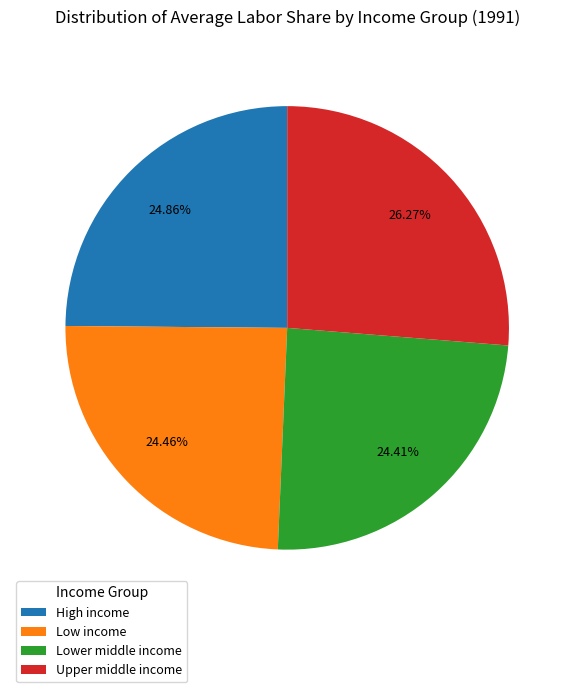

Do High income and Upper middle income together represent more than half of the pie?

Yes